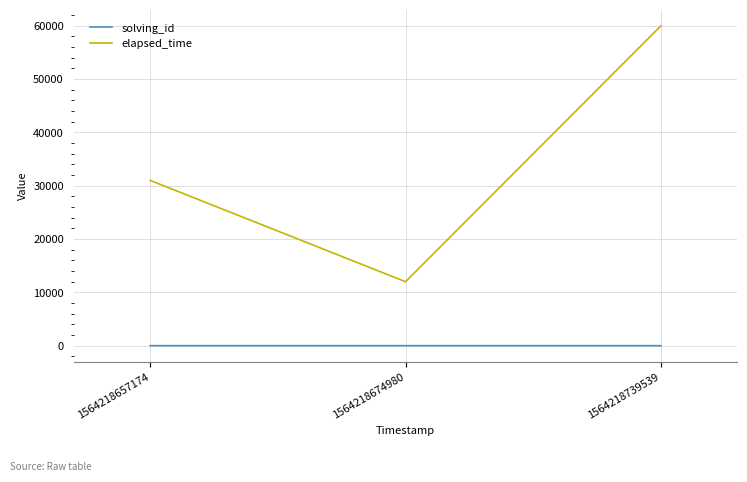

The elapsed_time series shows 90046 at 1564218739539. True or false?

False